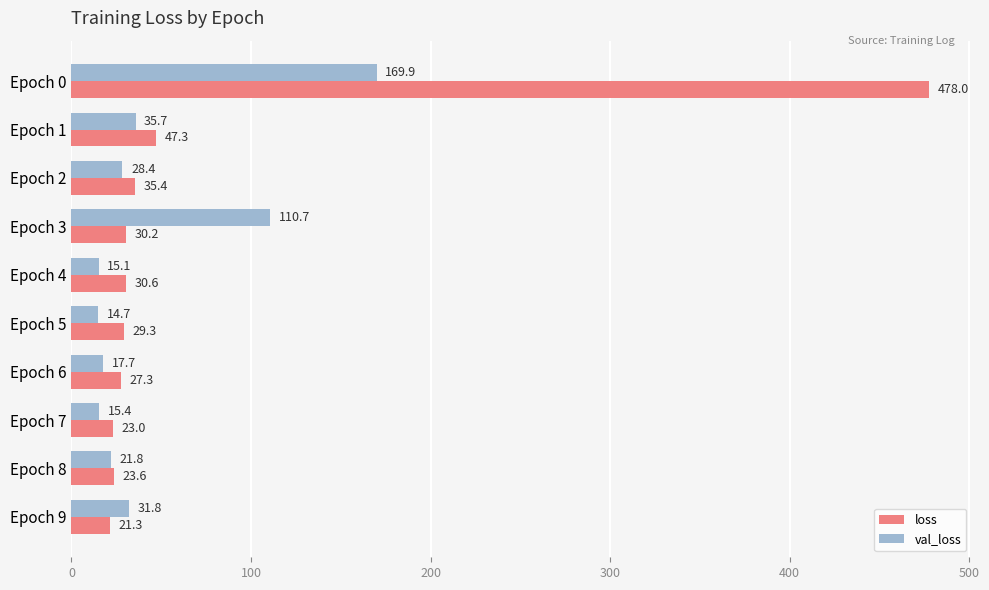

The val_loss series shows 15.1 at Epoch 4. True or false?

True